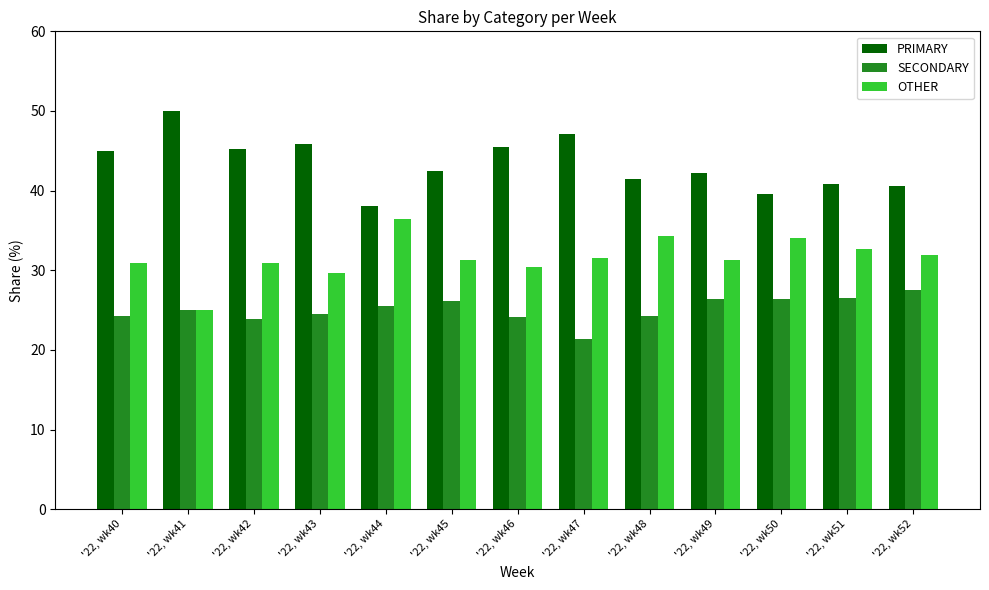

How many bars are there in total?

39